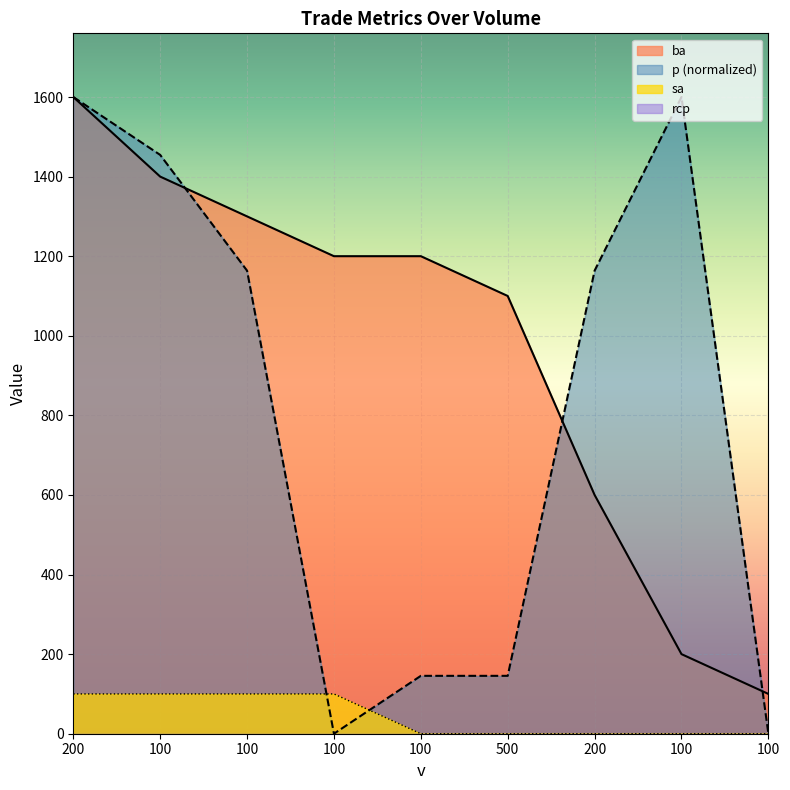

Reading right to left, list all the values displayed in this chart.

ba: 100=100.0	100=200.0	200=600.0	500=1100.0	100=1200.0	100=1200.0	100=1300.0	100=1400.0	200=1600.0
p: 100=0.0	100=1600.0	200=1163.6	500=145.5	100=145.5	100=0.0	100=1163.6	100=1454.5	200=1600.0
sa: 100=0.0	100=0.0	200=0.0	500=0.0	100=0.0	100=100.0	100=100.0	100=100.0	200=100.0